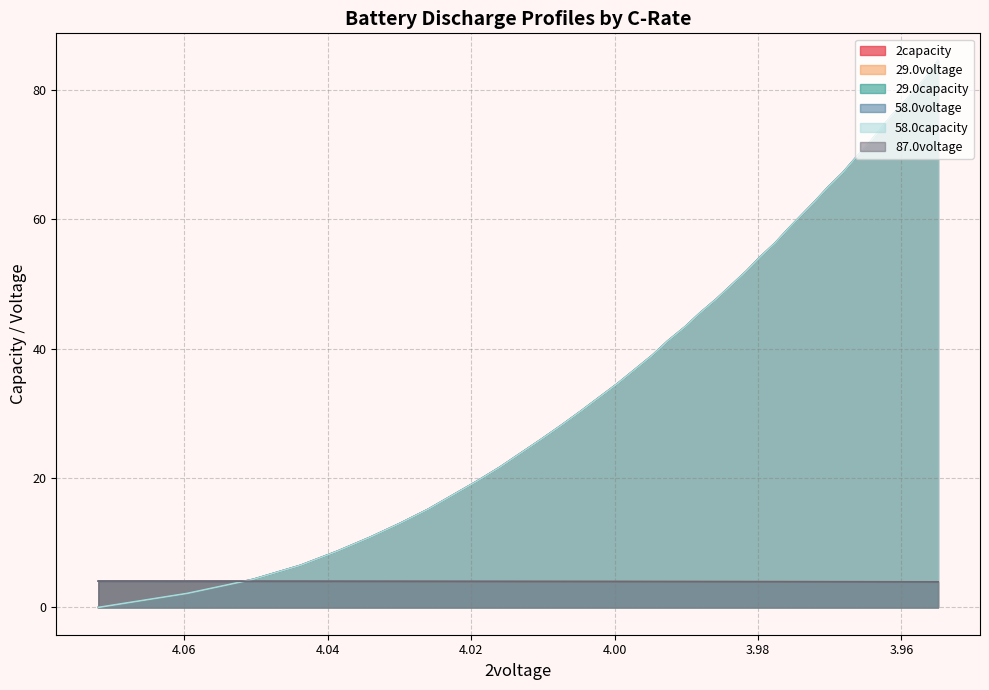

What is the greatest value displayed?

84.5